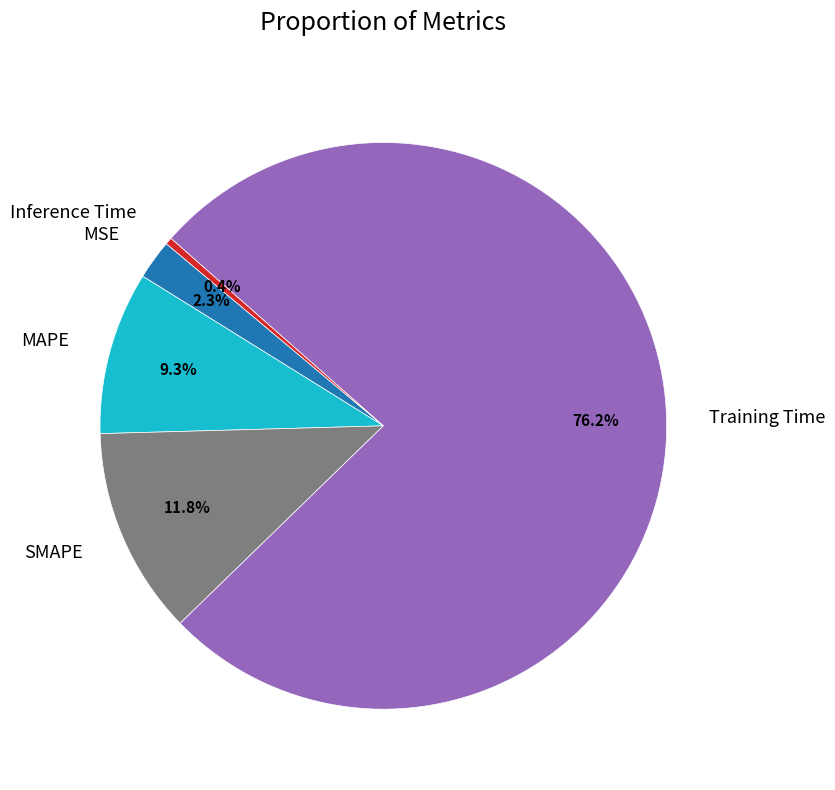

Which slice represents more than half of the pie?

Training Time